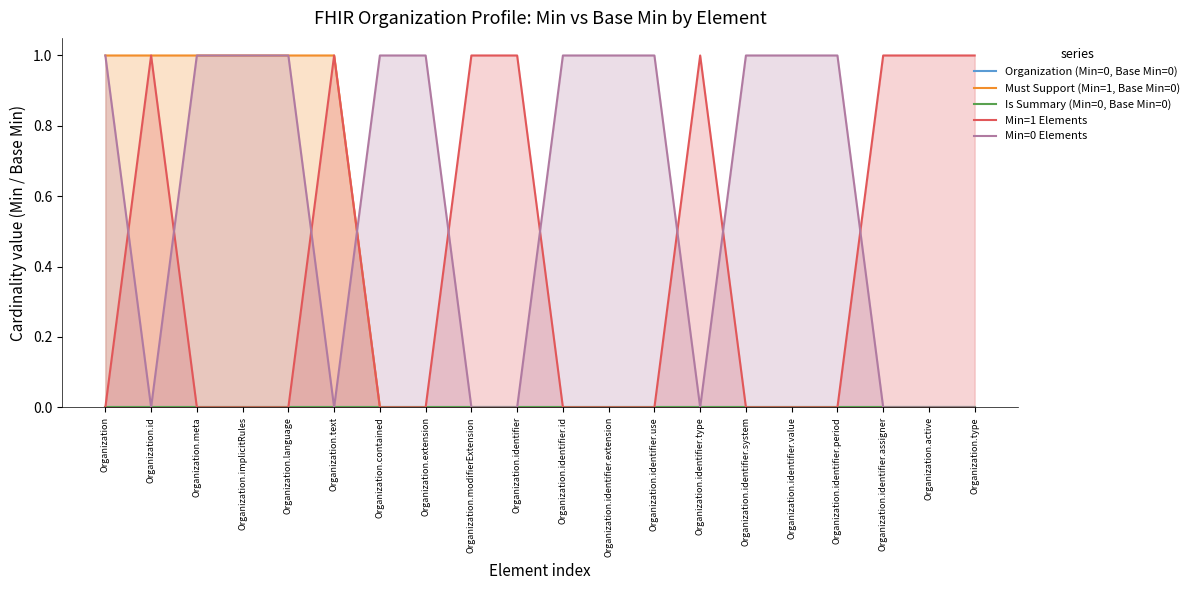

Reading left to right, transcribe all the data shown in this chart.

Organization (Min=0, Base Min=0): Organization=0	Organization.id=0	Organization.meta=0	Organization.implicitRules=0	Organization.language=0	Organization.text=0	Organization.contained=0	Organization.extension=0	Organization.modifierExtension=0	Organization.identifier=0	Organization.identifier.id=0	Organization.identifier.extension=0	Organization.identifier.use=0	Organization.identifier.type=0	Organization.identifier.system=0	Organization.identifier.value=0	Organization.identifier.period=0	Organization.identifier.assigner=0	Organization.active=0	Organization.type=0
Must Support (Min=1, Base Min=0): Organization=1	Organization.id=1	Organization.meta=1	Organization.implicitRules=1	Organization.language=1	Organization.text=1	Organization.contained=0	Organization.extension=0	Organization.modifierExtension=0	Organization.identifier=0	Organization.identifier.id=0	Organization.identifier.extension=0	Organization.identifier.use=0	Organization.identifier.type=0	Organization.identifier.system=0	Organization.identifier.value=0	Organization.identifier.period=0	Organization.identifier.assigner=0	Organization.active=0	Organization.type=0
Is Summary (Min=0, Base Min=0): Organization=0	Organization.id=0	Organization.meta=0	Organization.implicitRules=0	Organization.language=0	Organization.text=0	Organization.contained=0	Organization.extension=0	Organization.modifierExtension=0	Organization.identifier=0	Organization.identifier.id=0	Organization.identifier.extension=0	Organization.identifier.use=0	Organization.identifier.type=0	Organization.identifier.system=0	Organization.identifier.value=0	Organization.identifier.period=0	Organization.identifier.assigner=0	Organization.active=0	Organization.type=0
Min=1 Elements: Organization=0	Organization.id=1	Organization.meta=0	Organization.implicitRules=0	Organization.language=0	Organization.text=1	Organization.contained=0	Organization.extension=0	Organization.modifierExtension=1	Organization.identifier=1	Organization.identifier.id=0	Organization.identifier.extension=0	Organization.identifier.use=0	Organization.identifier.type=1	Organization.identifier.system=0	Organization.identifier.value=0	Organization.identifier.period=0	Organization.identifier.assigner=1	Organization.active=1	Organization.type=1
Min=0 Elements: Organization=1	Organization.id=0	Organization.meta=1	Organization.implicitRules=1	Organization.language=1	Organization.text=0	Organization.contained=1	Organization.extension=1	Organization.modifierExtension=0	Organization.identifier=0	Organization.identifier.id=1	Organization.identifier.extension=1	Organization.identifier.use=1	Organization.identifier.type=0	Organization.identifier.system=1	Organization.identifier.value=1	Organization.identifier.period=1	Organization.identifier.assigner=0	Organization.active=0	Organization.type=0